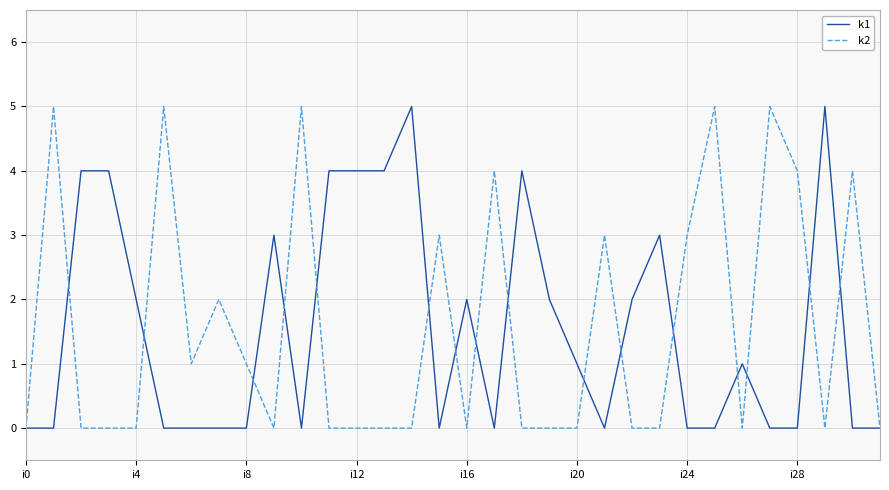

What is the maximum value shown in the chart?

5